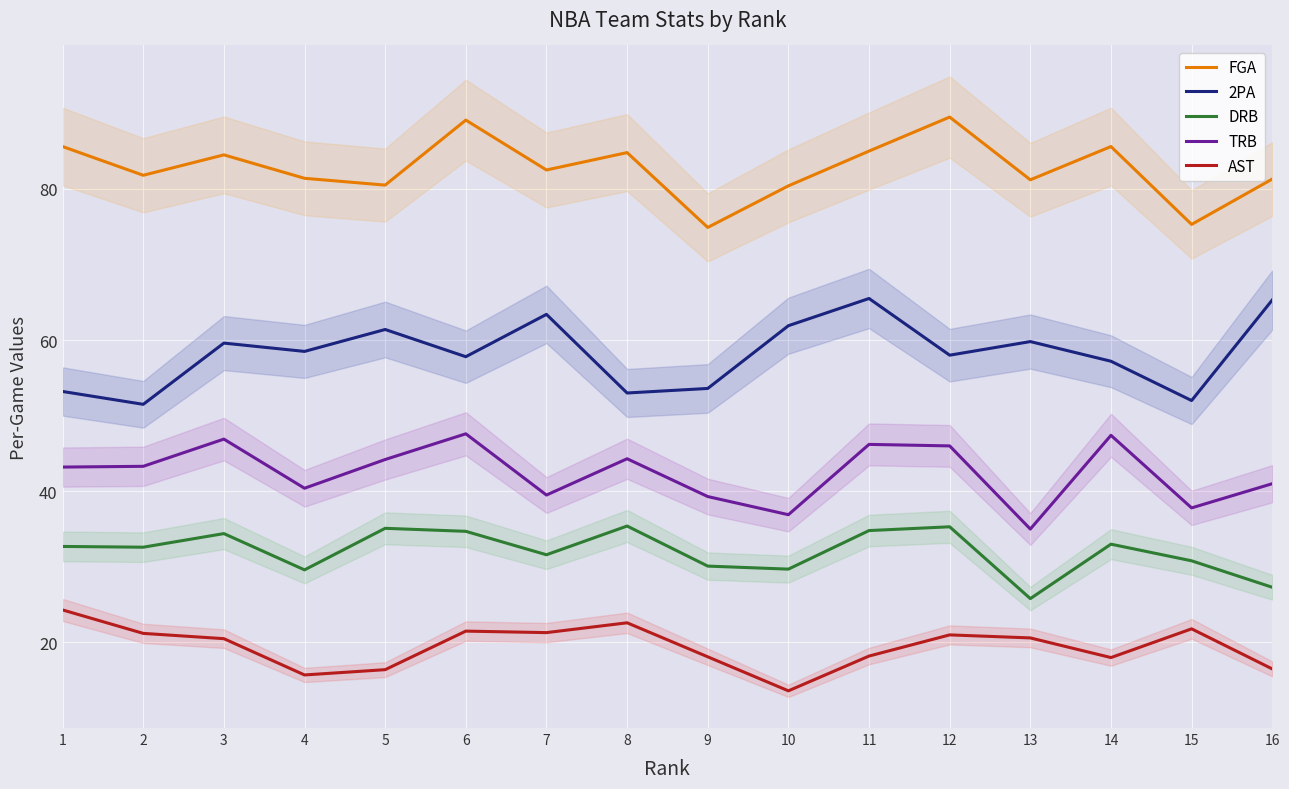

What is the value of the TRB point at the 11th from the left?

46.2